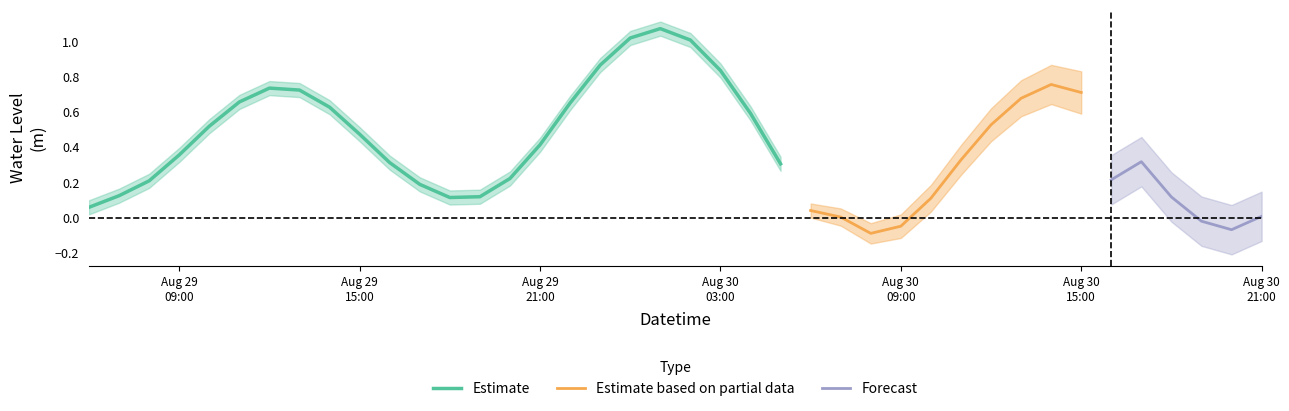

Reading left to right, transcribe all the data shown in this chart.

0.1	0.1	0.2	0.3	0.5	0.7	0.8	0.8	0.7	0.5	0.3	0.2	0.1	0.1	0.2	0.4	0.7	0.9	1.1	1.1	1.1	0.9	0.6	0.3	0.1	-0.1	-0.1	0.0	0.2	0.4	0.6	0.7	0.8	0.7	0.4	0.2	0.0	-0.1	-0.1	0.1